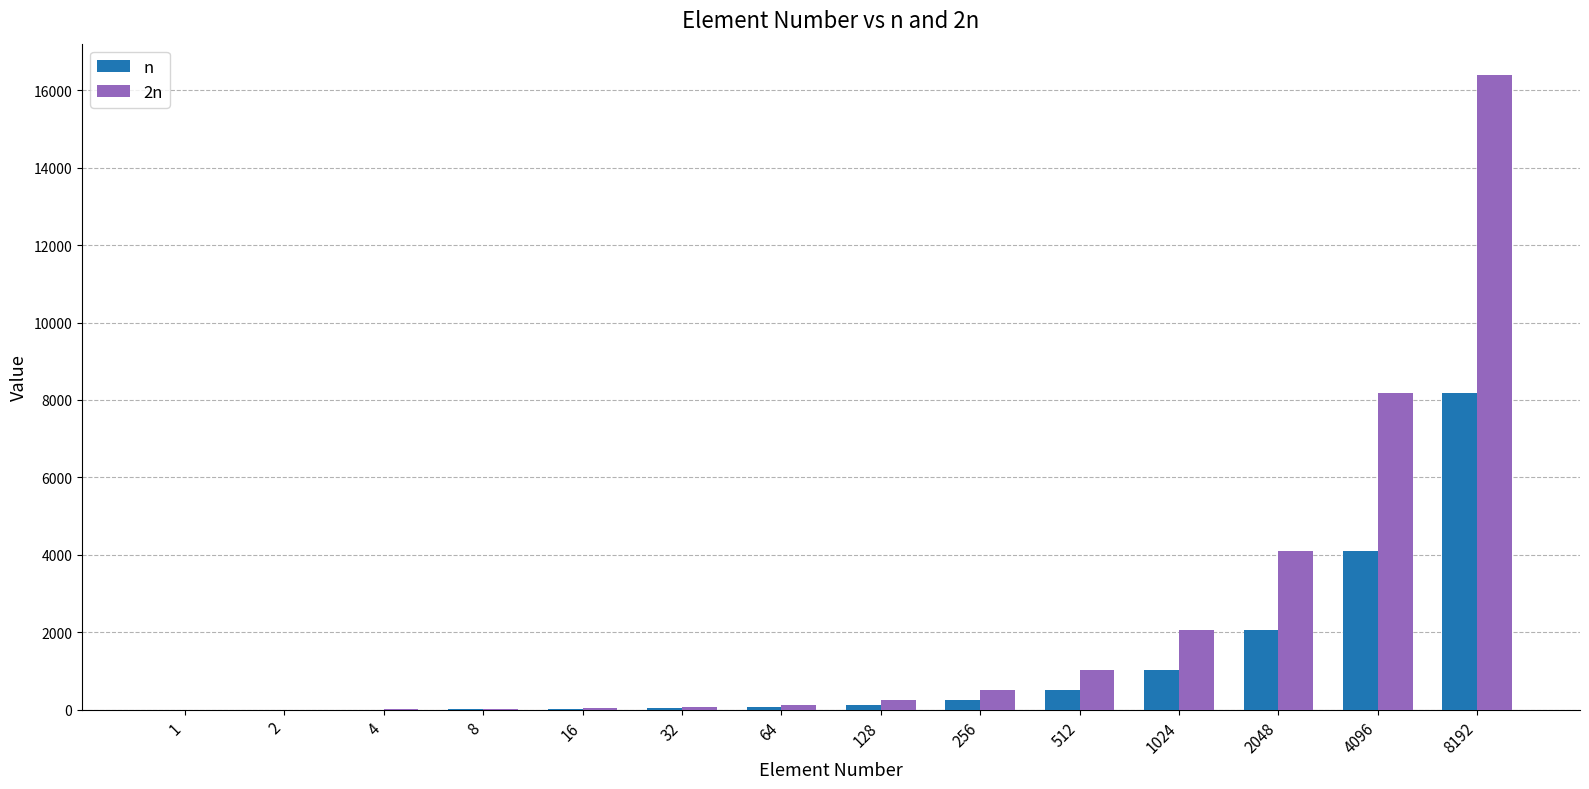

What are all the series names shown in the legend?

n, 2n